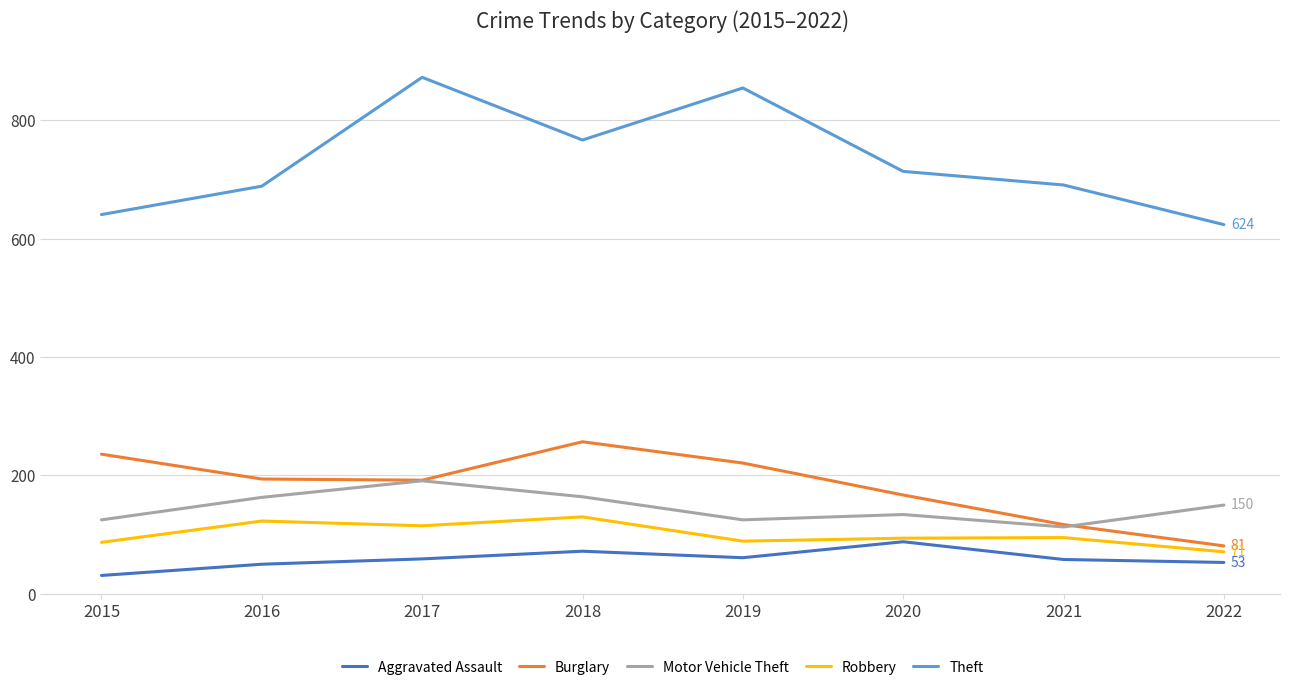

What is the average value of the Burglary series?

183